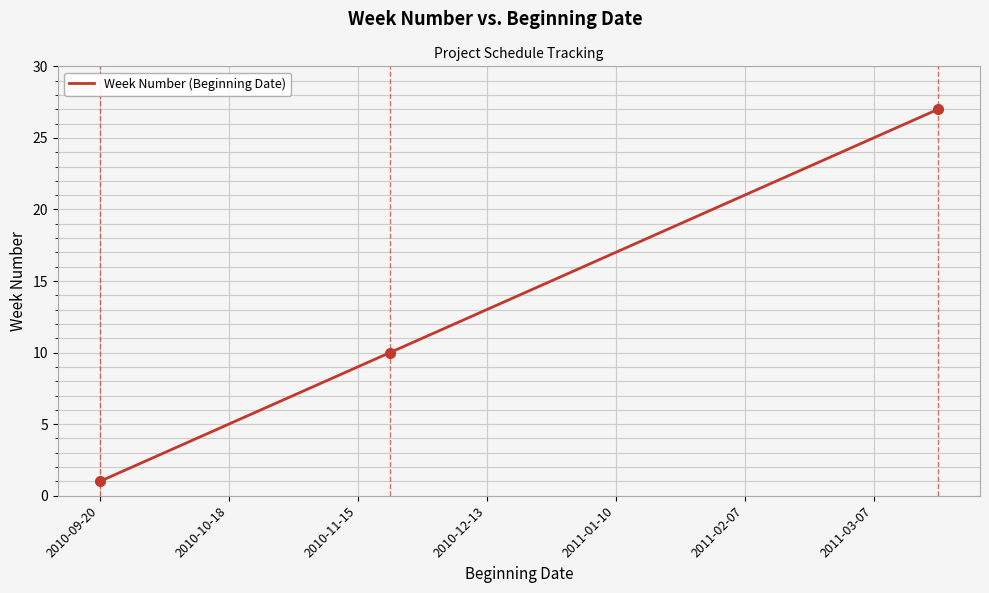

Count the number of categories in the chart.

27